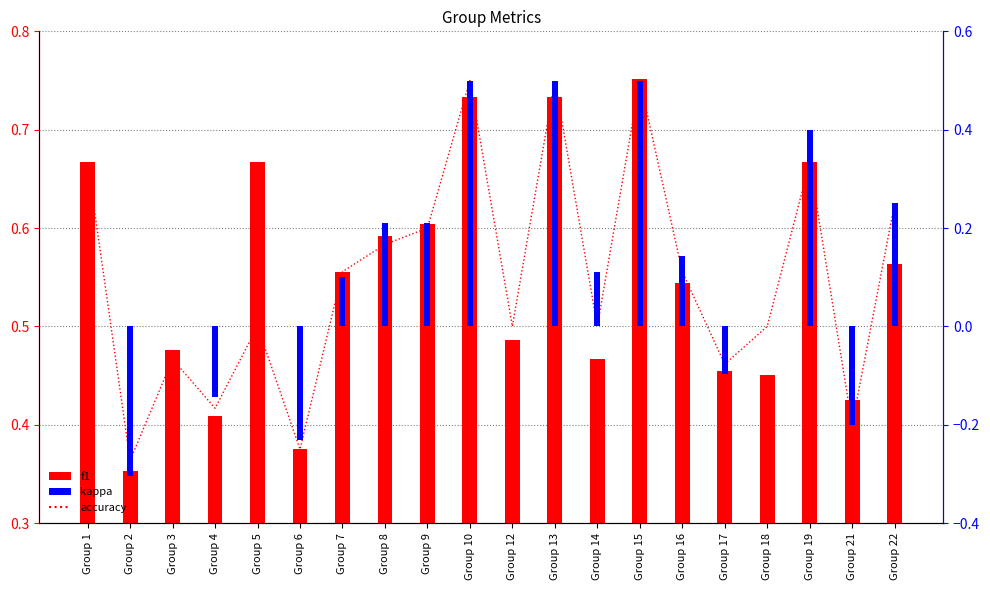

At which label does kappa first exceed 0?

Group 7